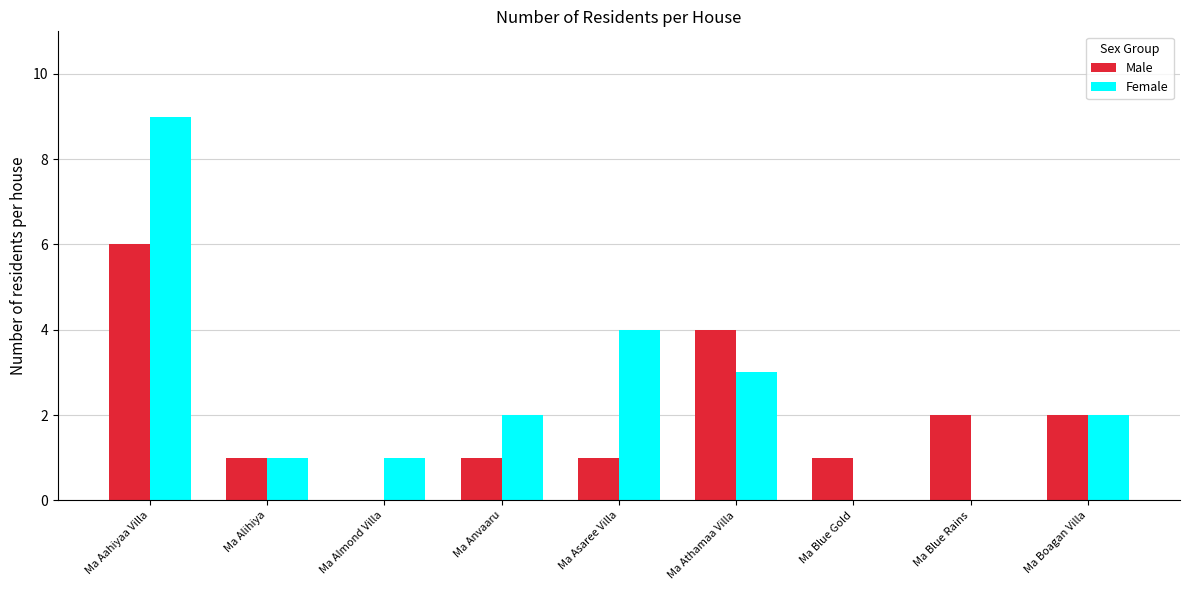

What are all the series names shown in the legend?

Male, Female